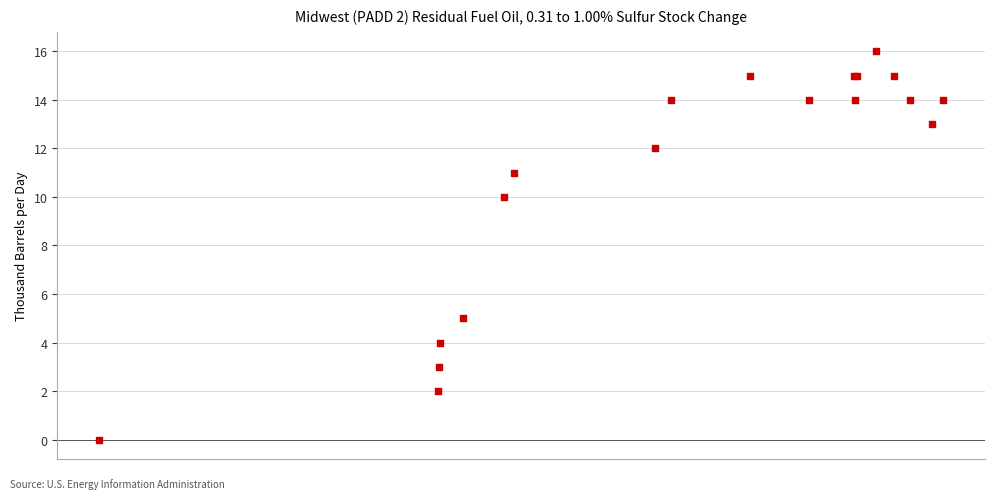

What Y value in the scatter plot is closest to 8?

10